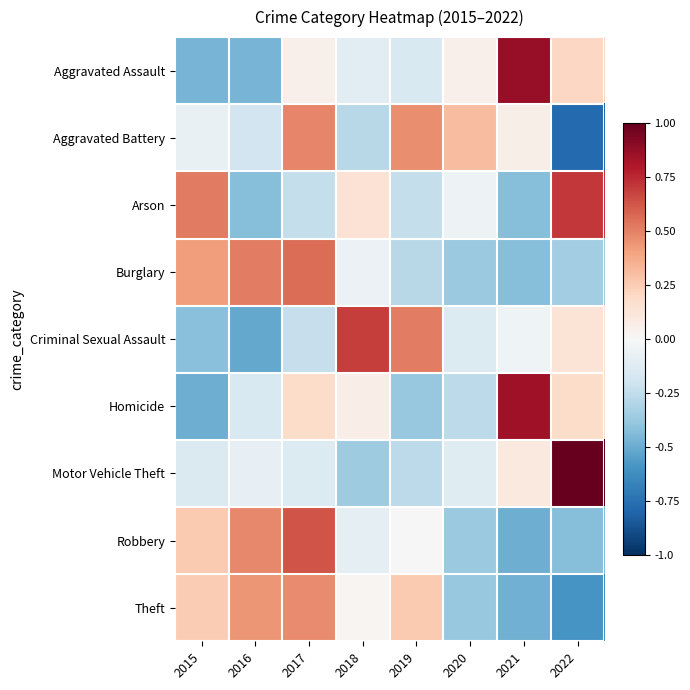

Between 2019 and 2017, which is larger?

2017